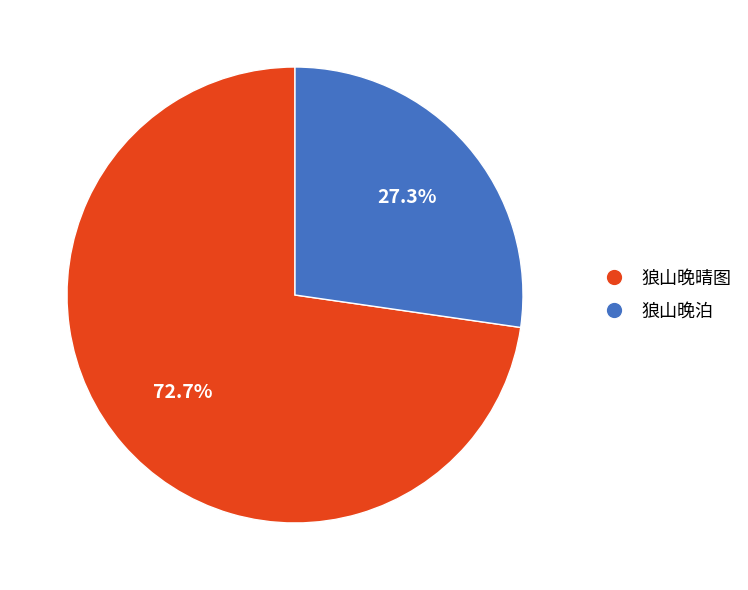

To the nearest percent, what is the combined percentage of 狼山晚晴图 and 狼山晚泊?

100%